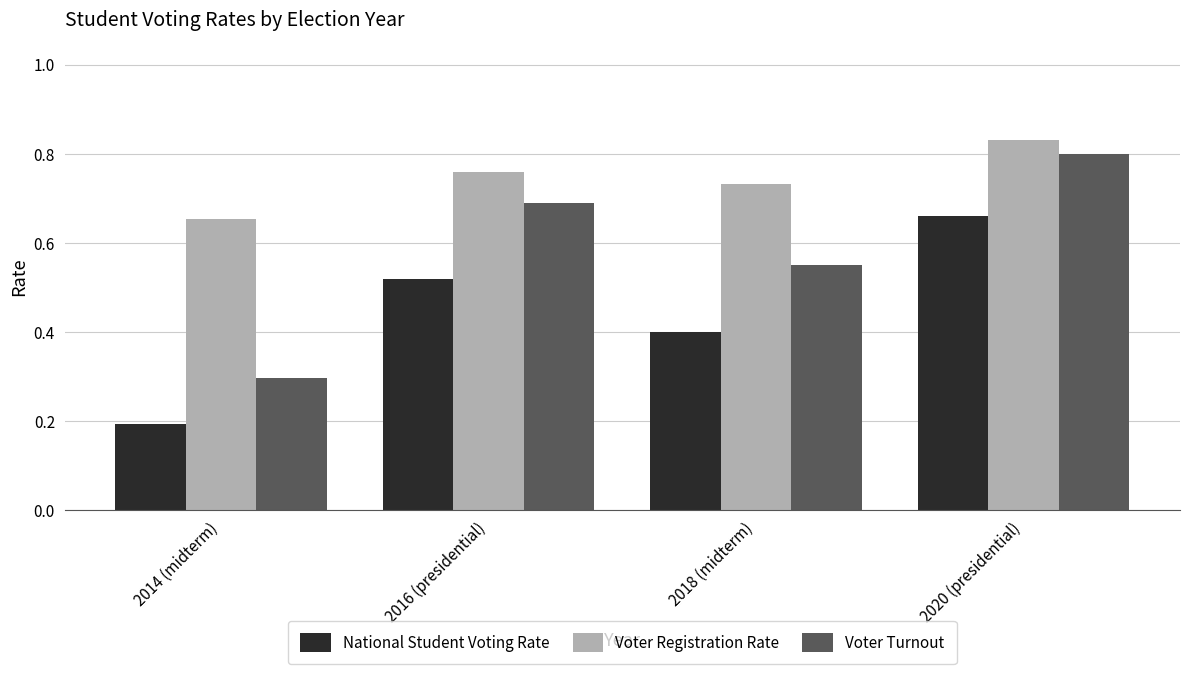

Between 2016 (presidential) and 2018 (midterm), which series saw the biggest shift?

Voter Turnout